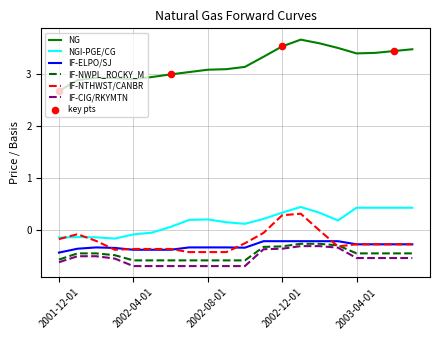

Which series has the widest spread of values?

NG